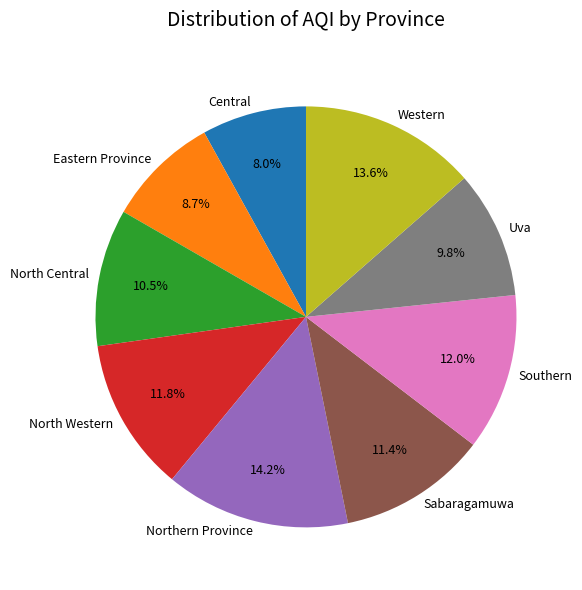

True or false: Southern accounts for 12% of the total.

True